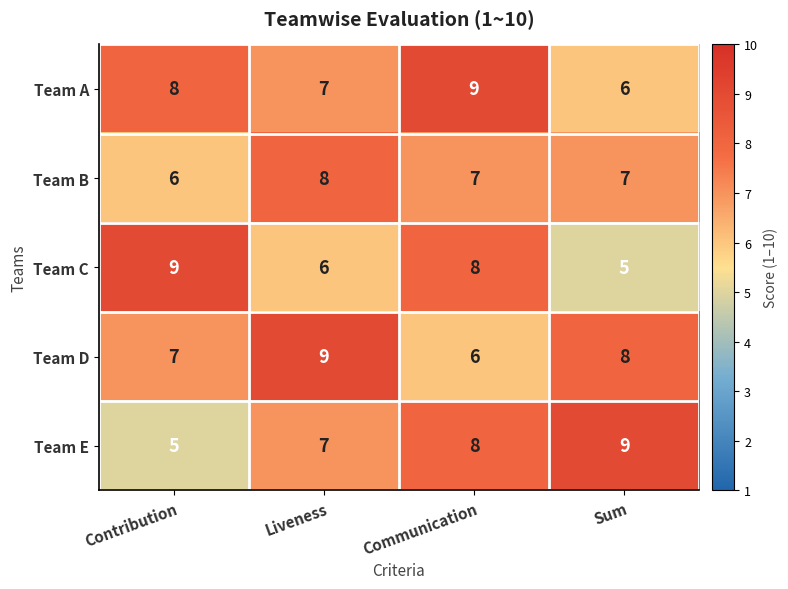

What value does the Team D series have at Liveness?

9